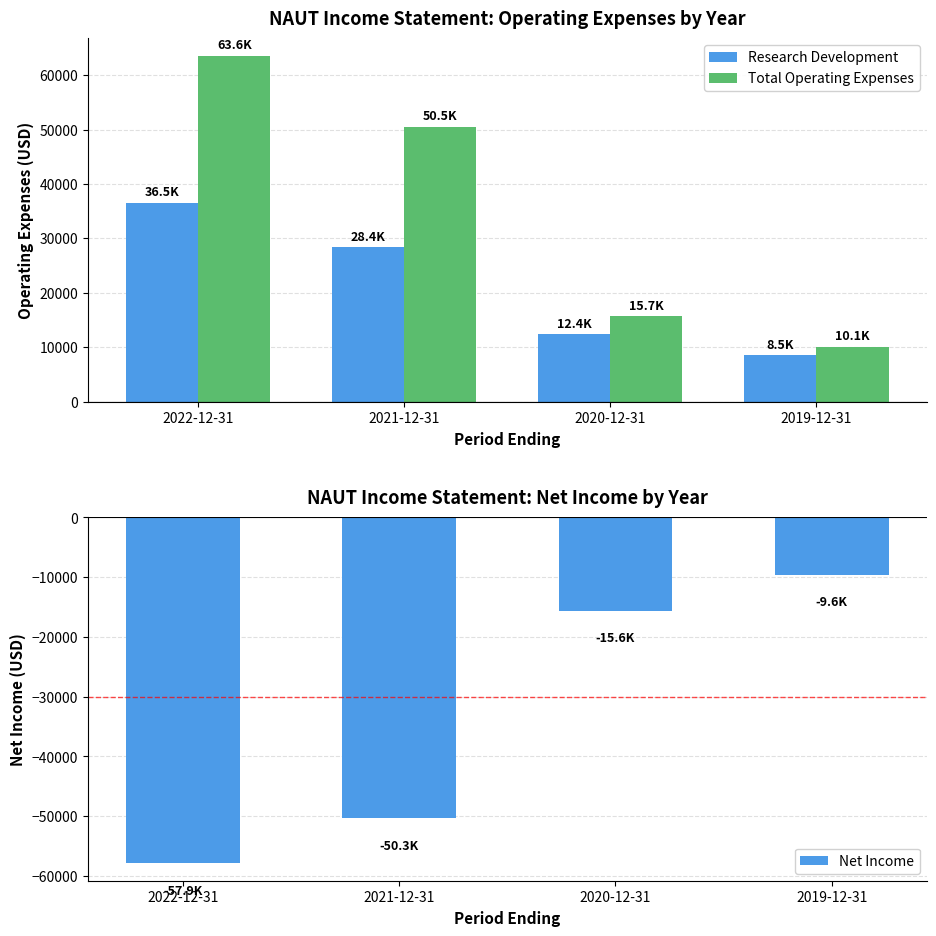

What is the minimum value for Total Operating Expenses?

10100